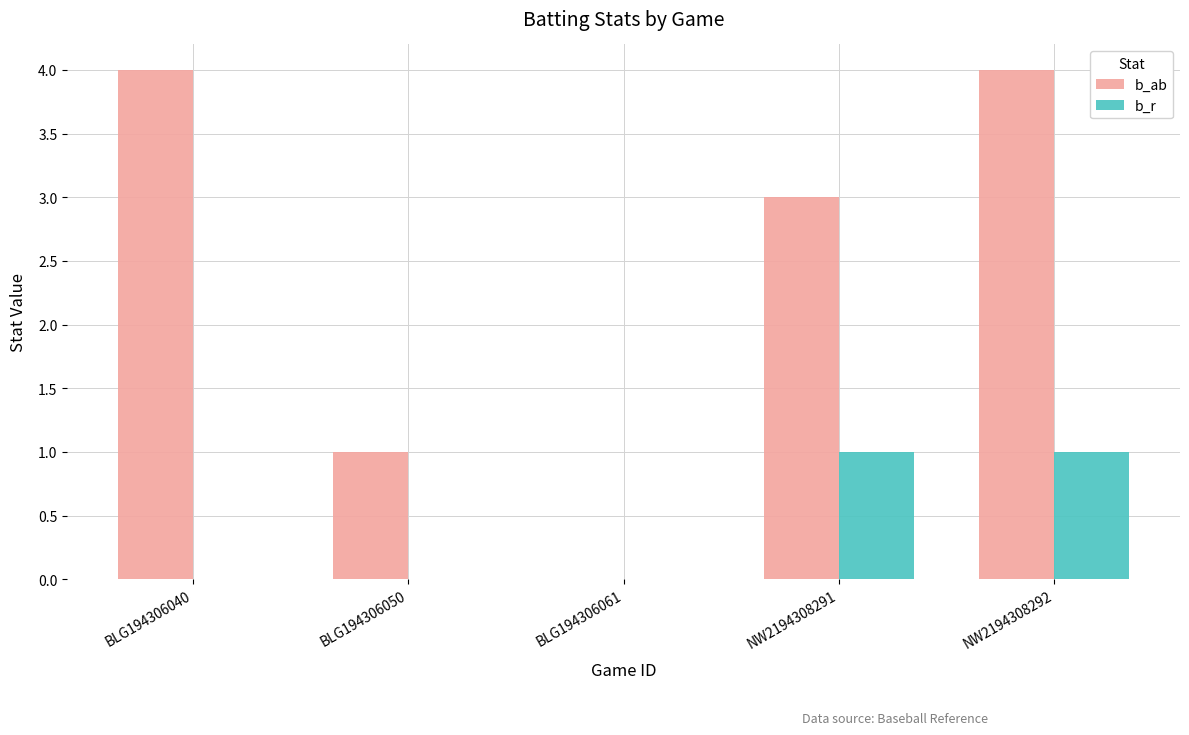

What is the spread (max minus min) of values at NW2194308292?

3